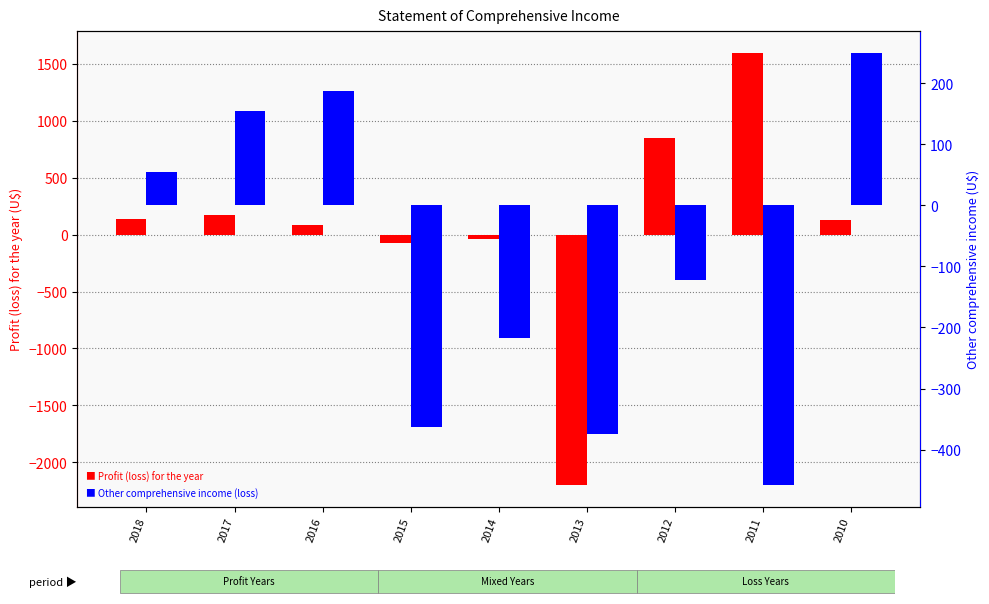

What is the highest value of the Other comprehensive income (loss) series?

250